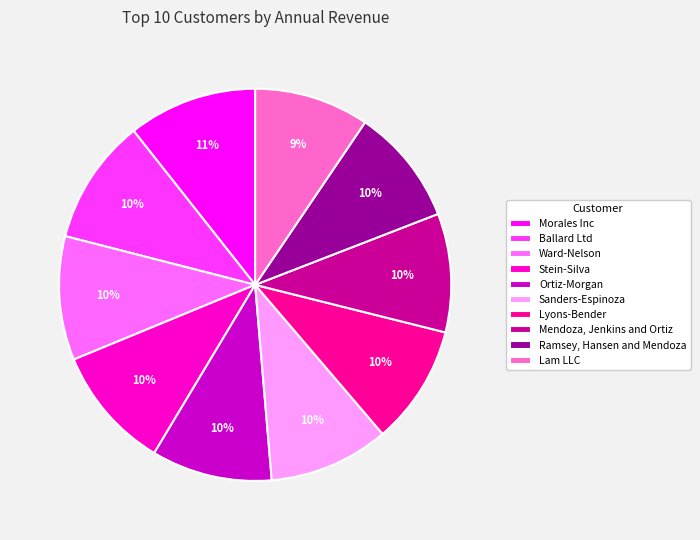

How many slices are in this pie chart?

10